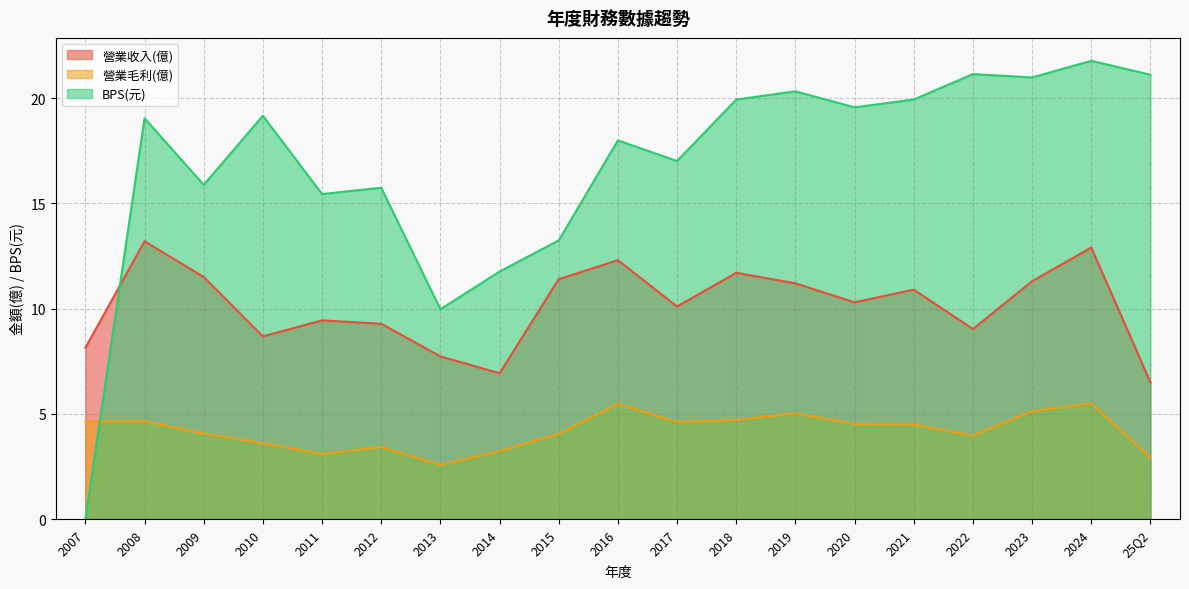

True or false: 營業毛利(億) and 營業收入(億) cross at least once.

False